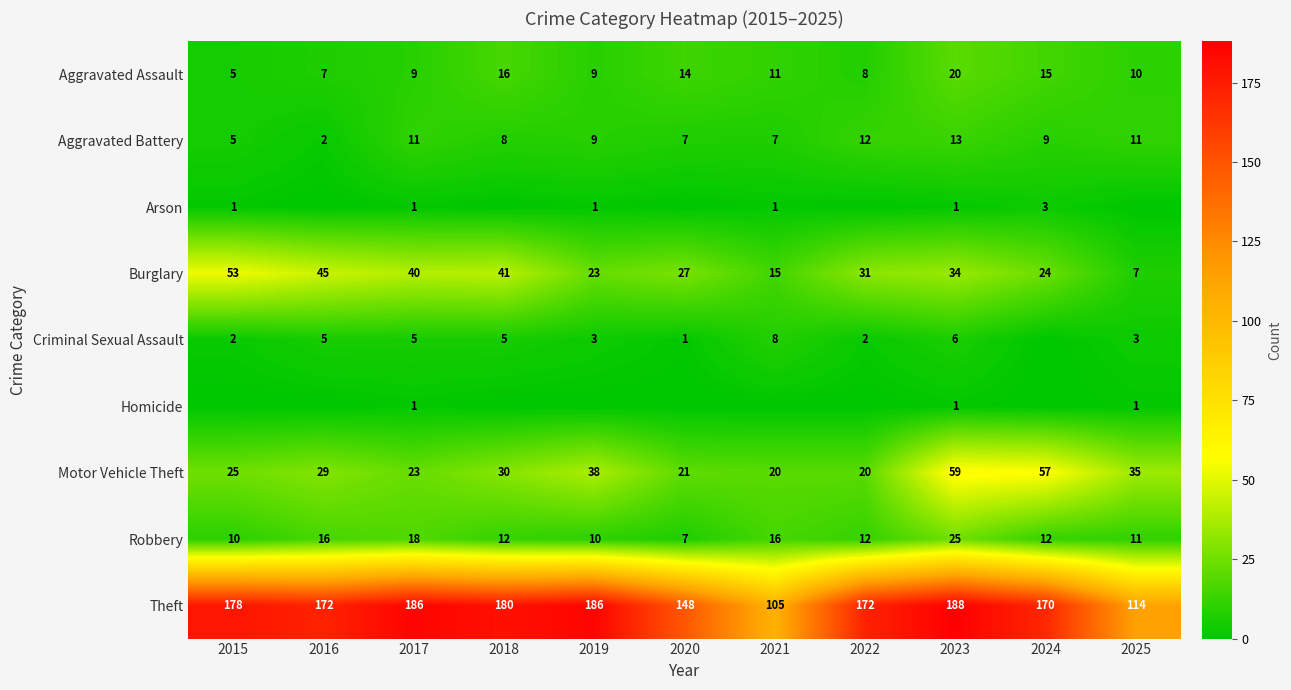

True or false: Criminal Sexual Assault has a value of 3 at 2022.

False